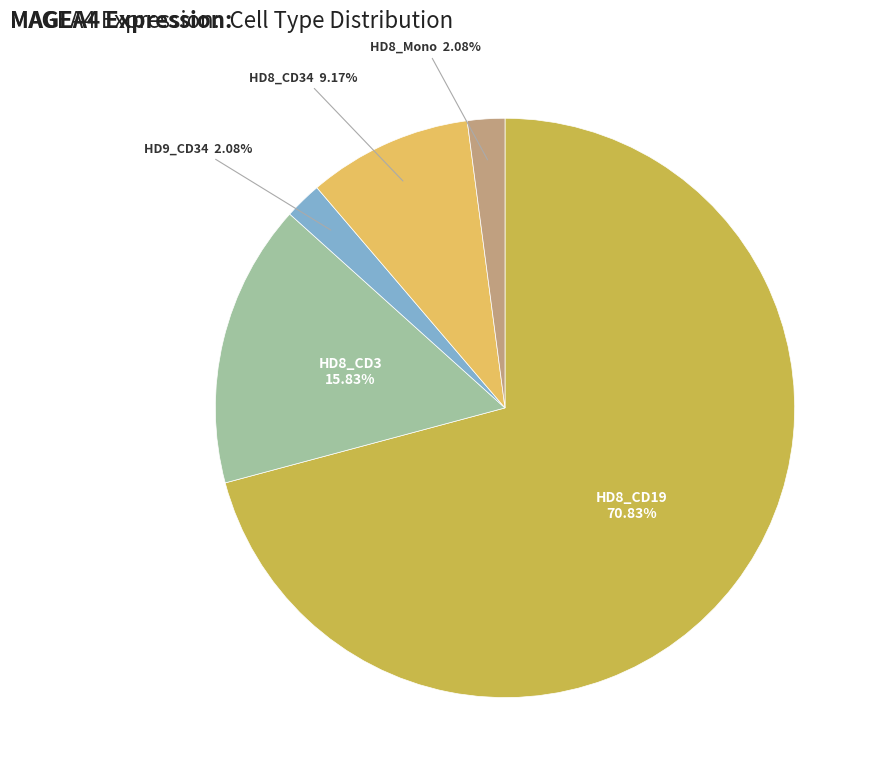

How many segments does this pie chart have?

5